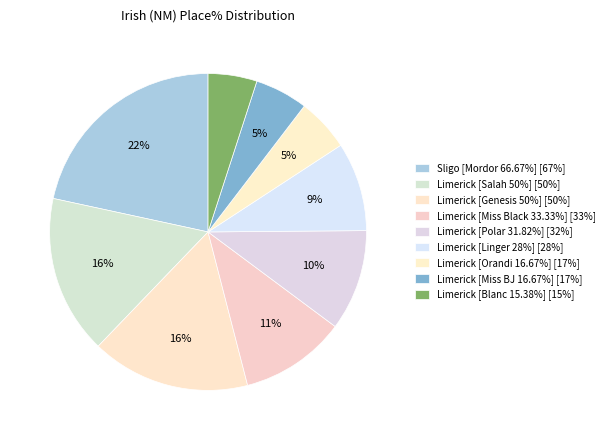

How many segments does this pie chart have?

9